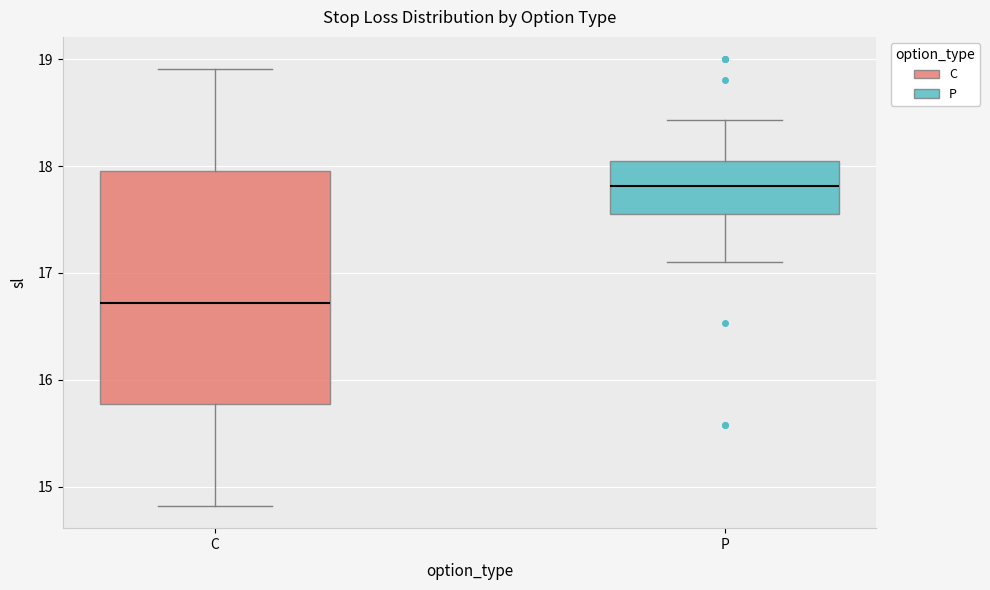

Reading left to right, transcribe this box plot: for each box, give where its median line is, the range the box spans, and where its two whiskers end, as read against the y-axis. The values are not printed on the chart, so give them approximately, as read against the axis.

C: median 16.7, box 15.8 to 18.0, whiskers 14.8 to 18.9
P: median 17.8, box 17.6 to 18.1, whiskers 17.1 to 18.4